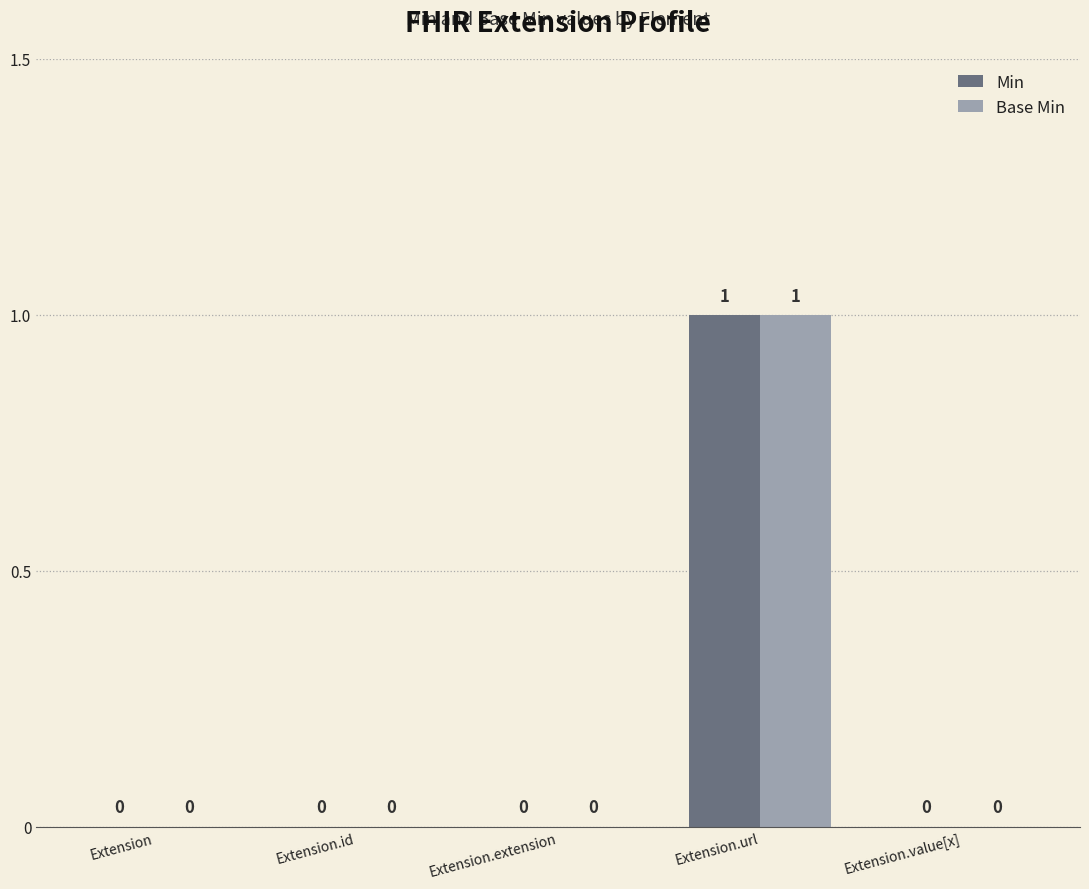

At which label does Min reach its peak?

Extension.url